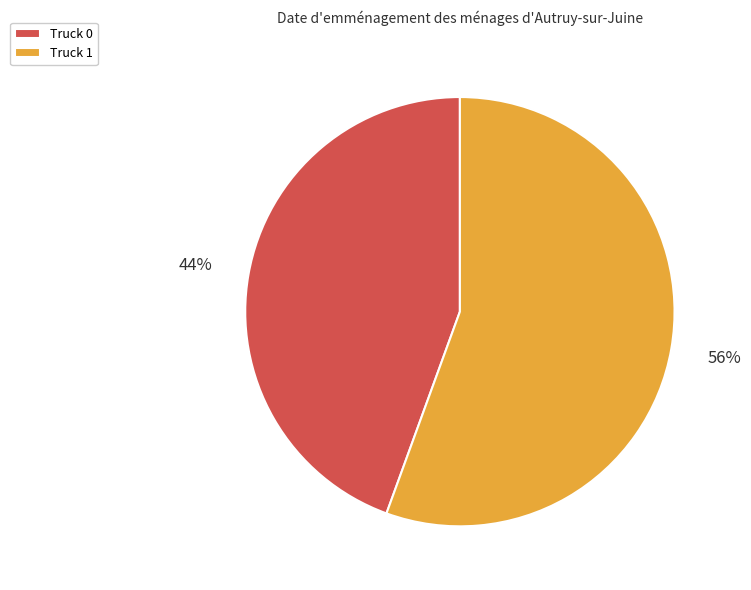

What is the majority slice?

Truck 1